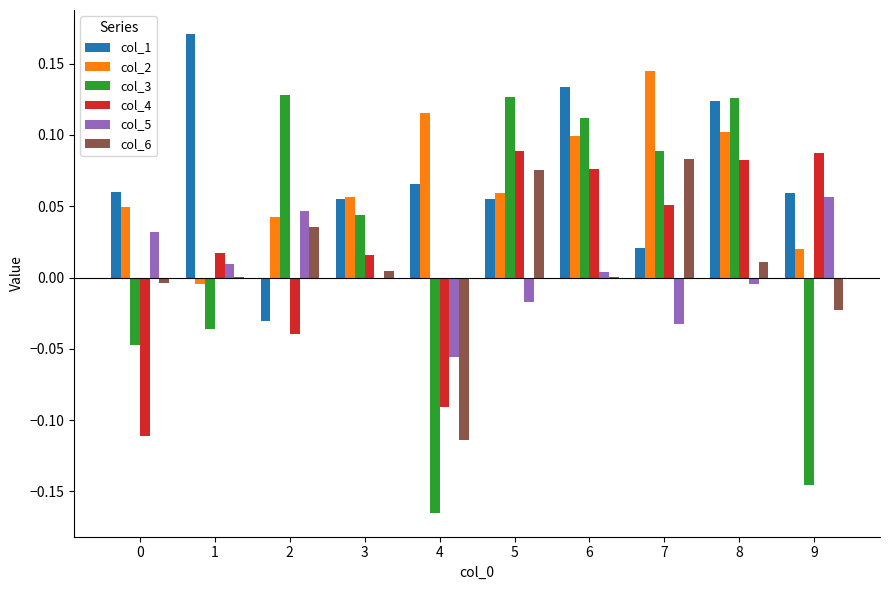

True or false: col_4 has a value of -0.2 at 0.

False